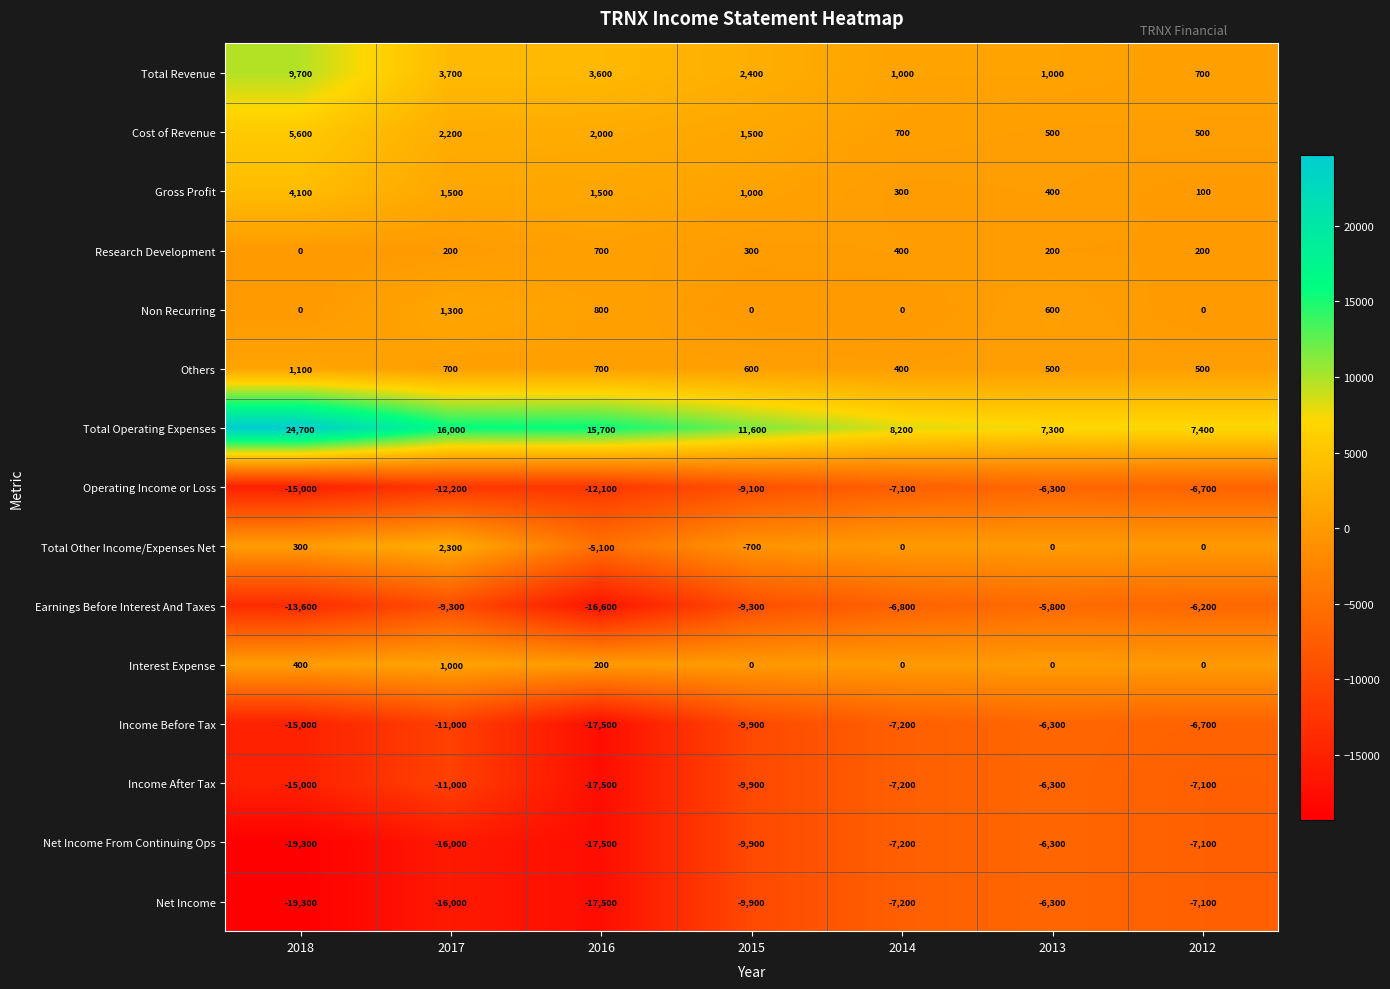

Count the number of categories in the chart.

7